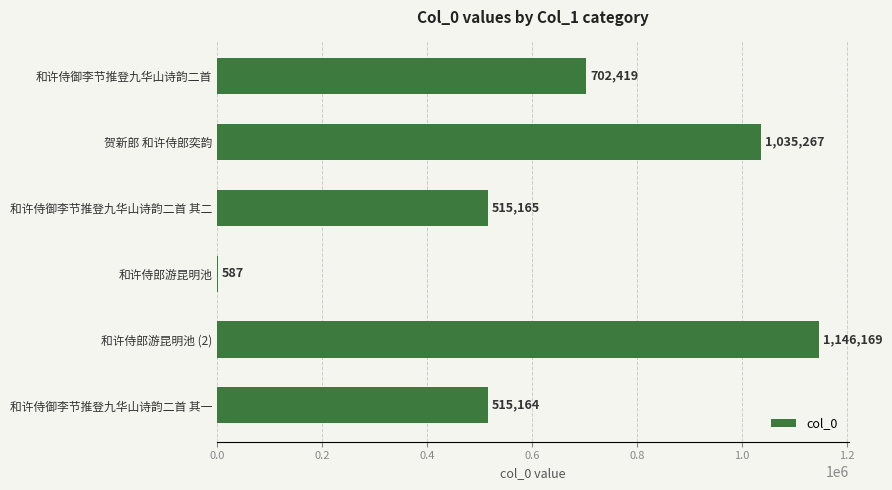

Does the chart contain stacked bars?

No